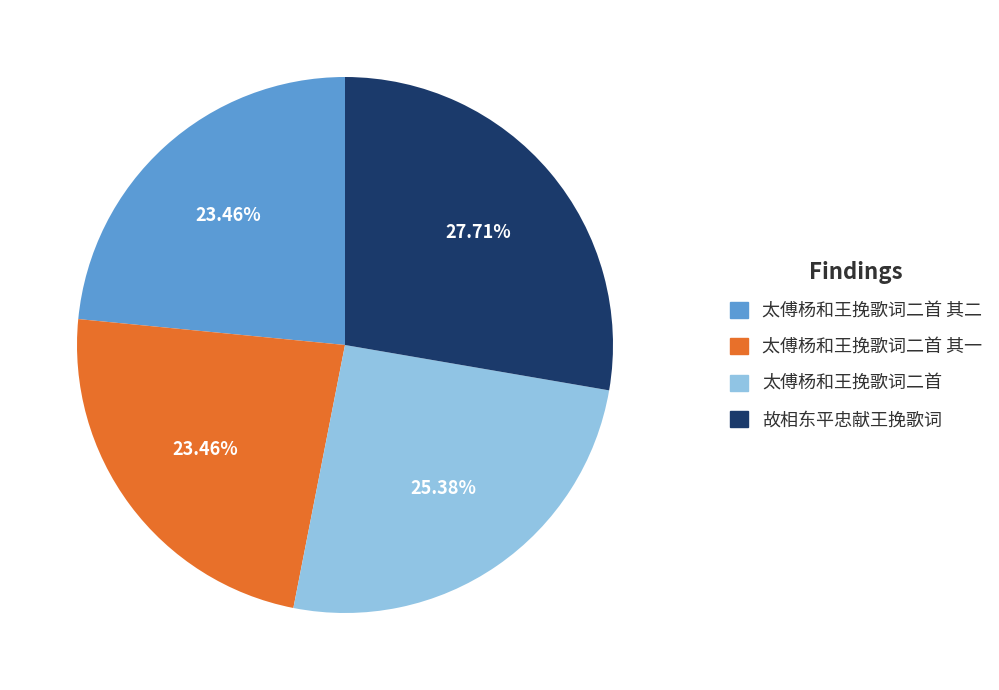

Is the sum of 太傅杨和王挽歌词二首 其二 and 太傅杨和王挽歌词二首 greater than half?

No